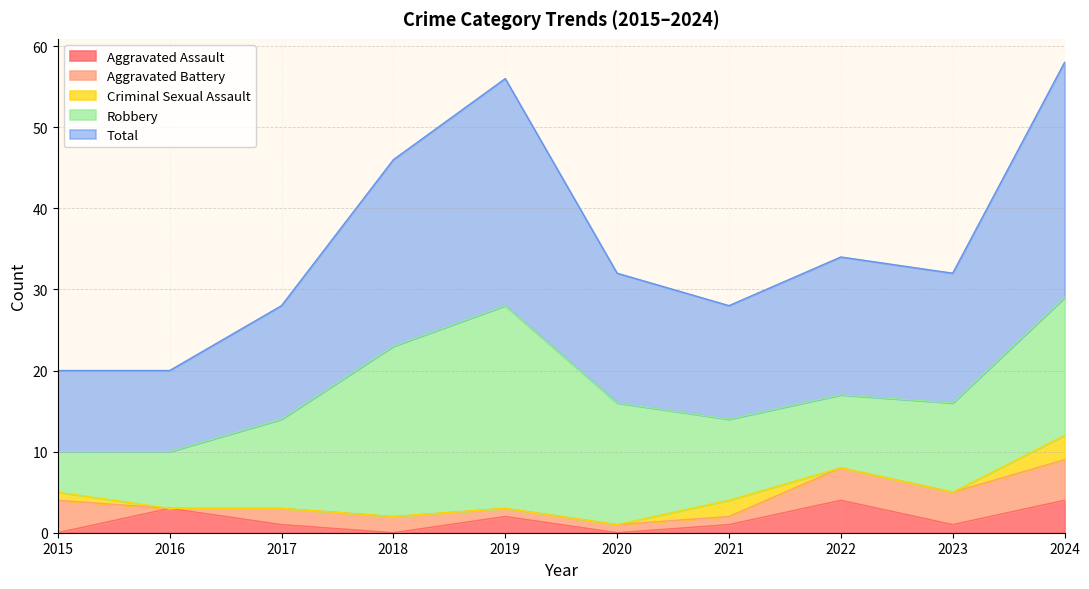

What is the value of the Total point at the 7th from the left?

14